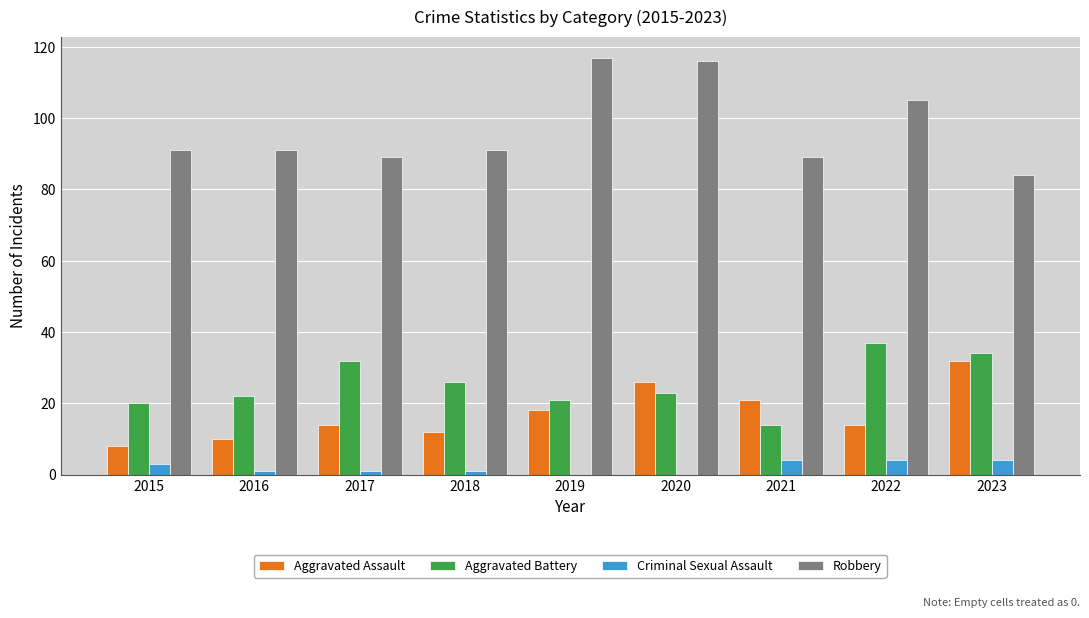

At which label does Criminal Sexual Assault first exceed 1?

2015